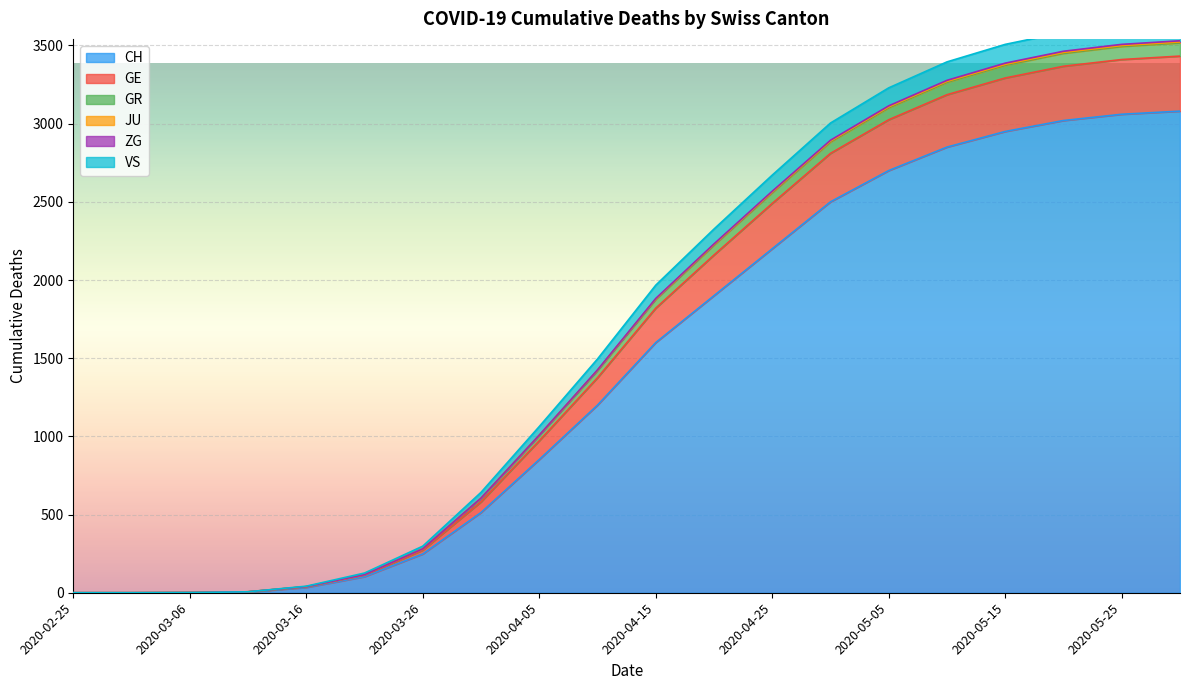

How many categories are shown in the chart?

20